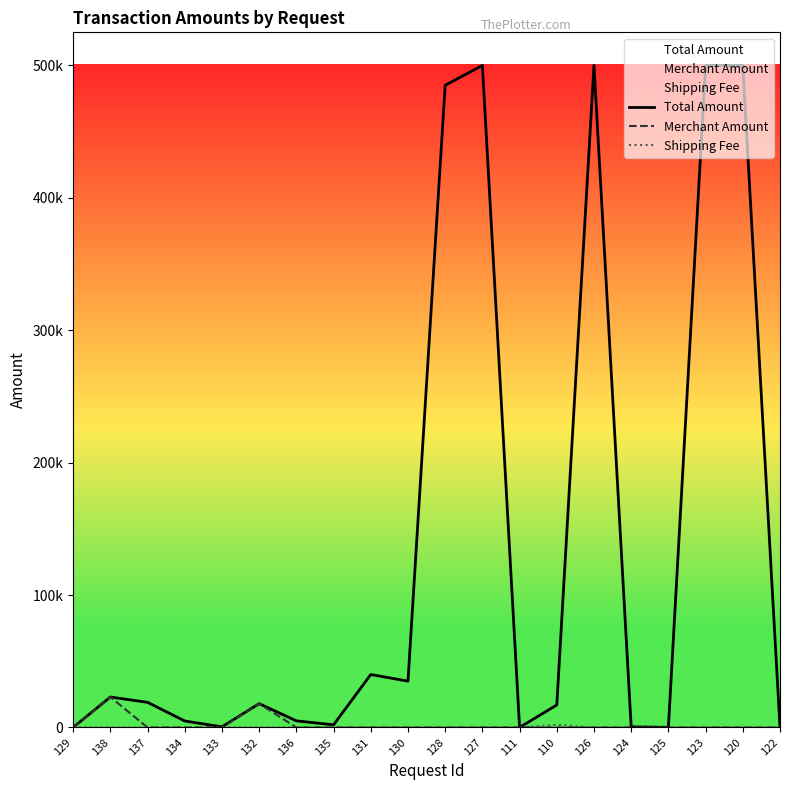

The Total Amount series shows 100 at 125. True or false?

True